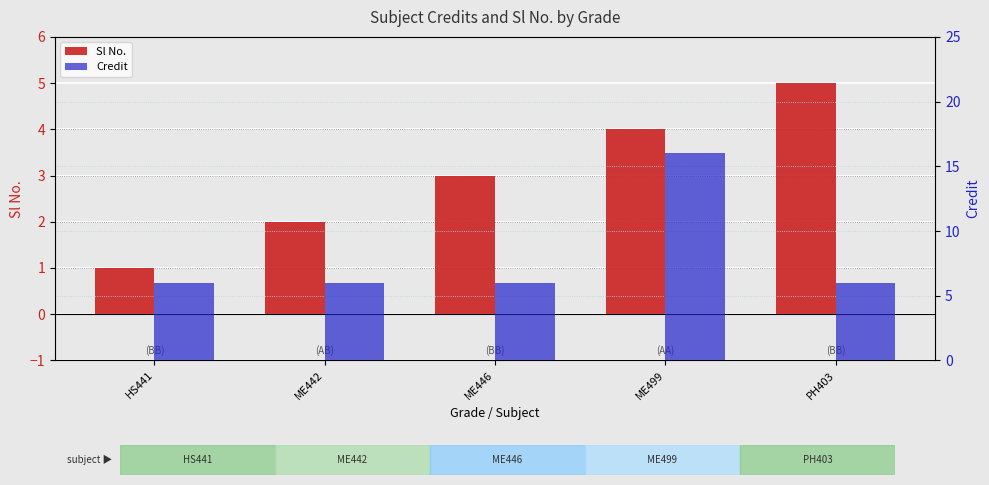

Does the chart contain stacked bars?

No